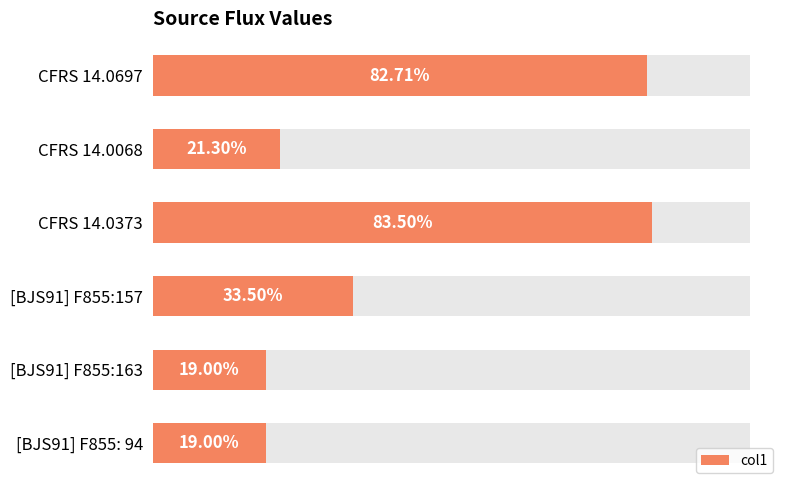

What is the value of the 6th bar from the left?

0.2